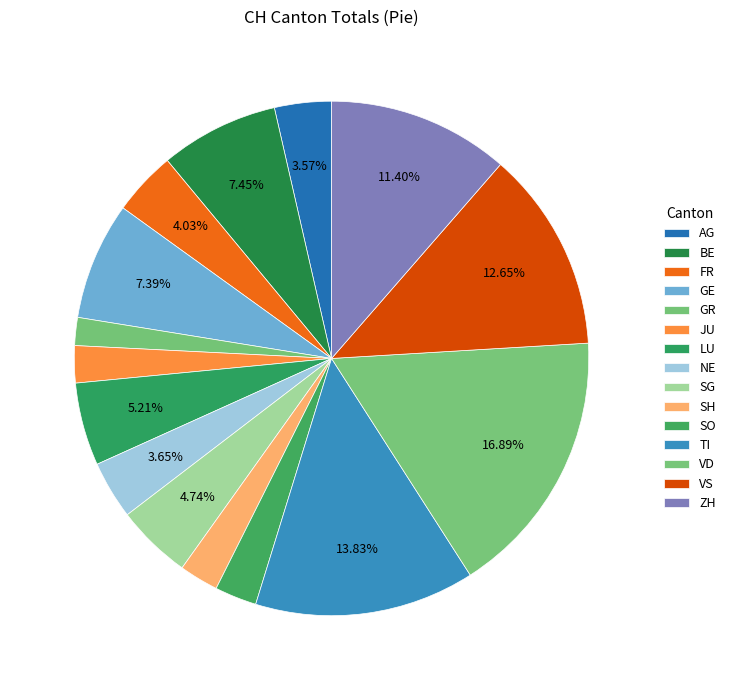

Does GE account for over 50% of the chart?

No